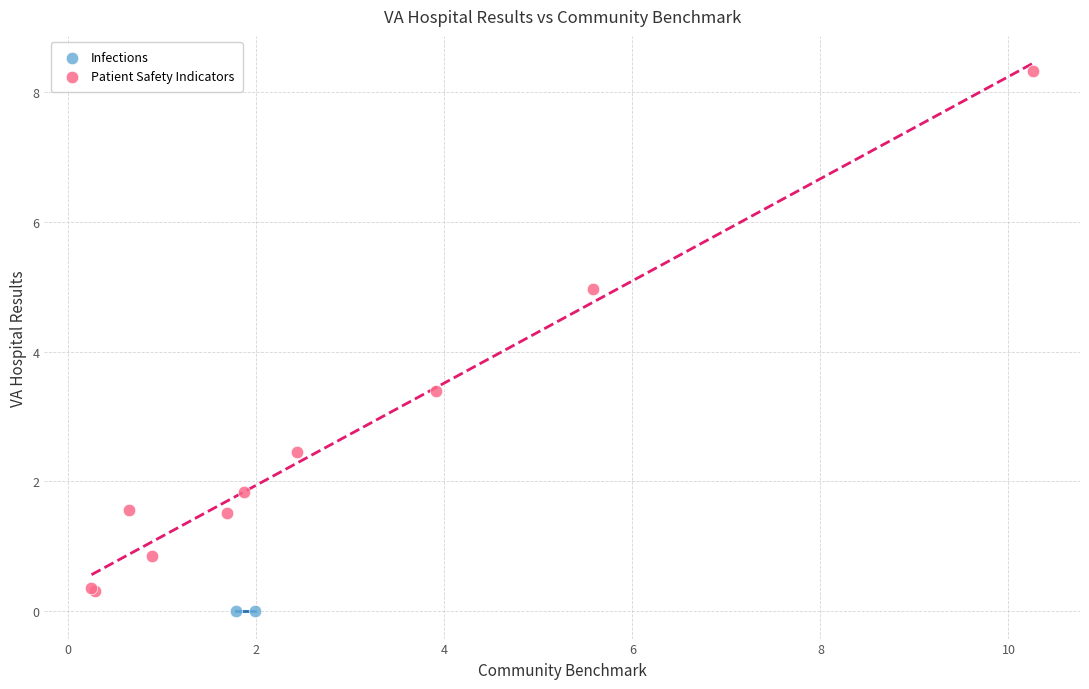

What are all the series names shown in the legend?

Infections, Patient Safety Indicators